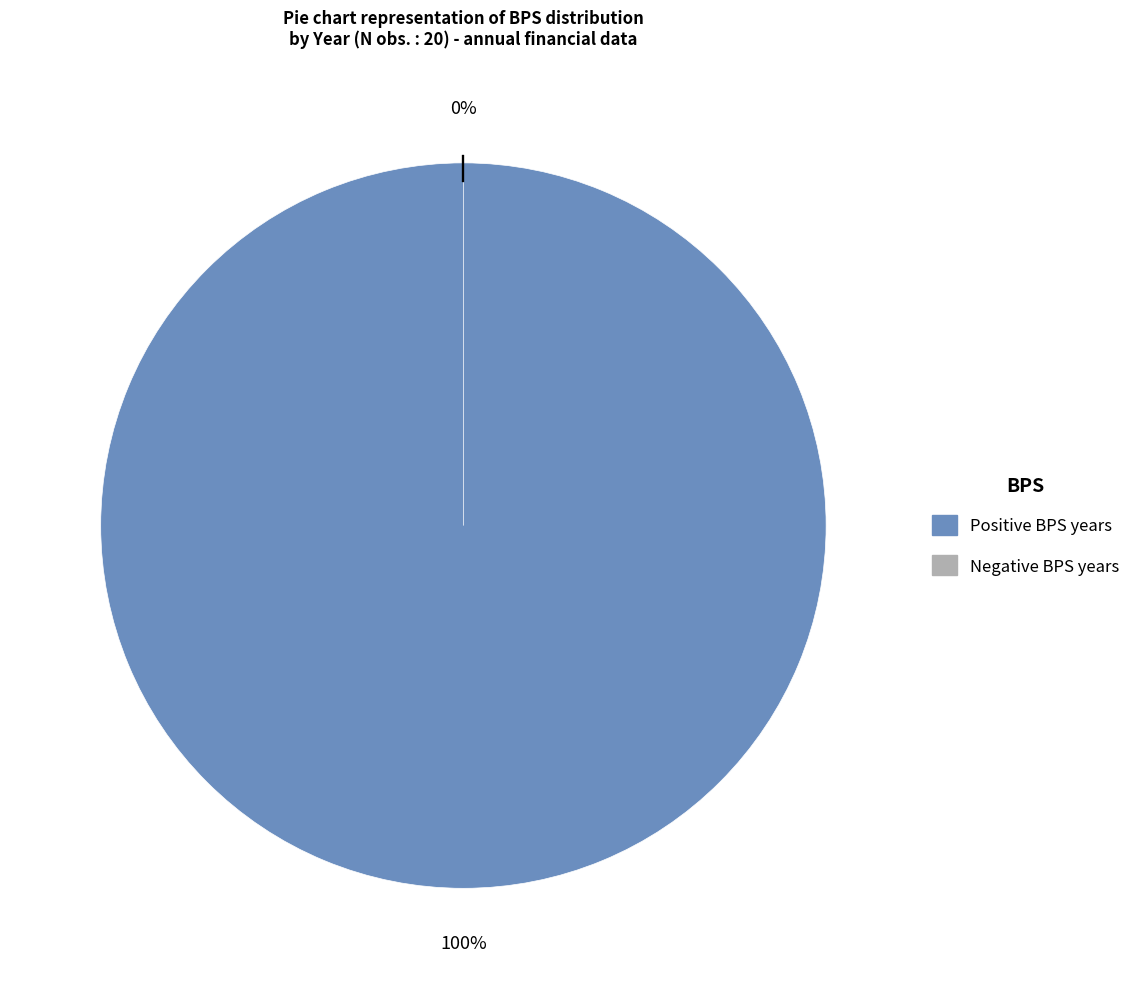

Is 2010 the majority of the pie?

No